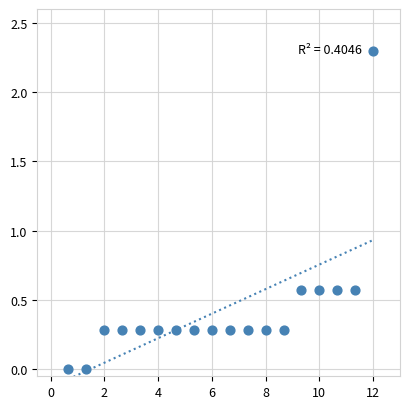

What is the range of Y values (max minus min)?

2.3